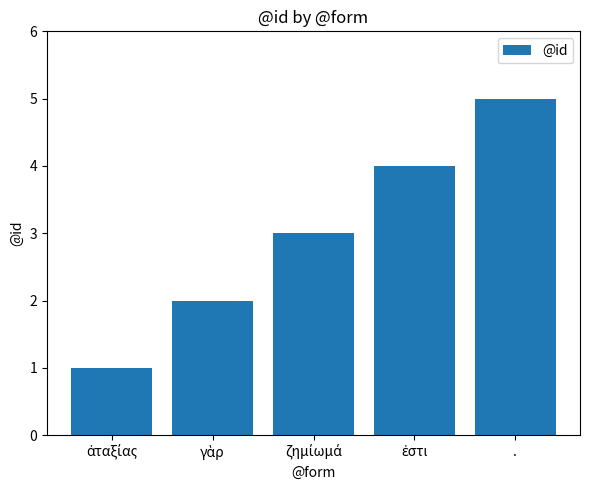

What is the difference between the maximum and minimum values?

4